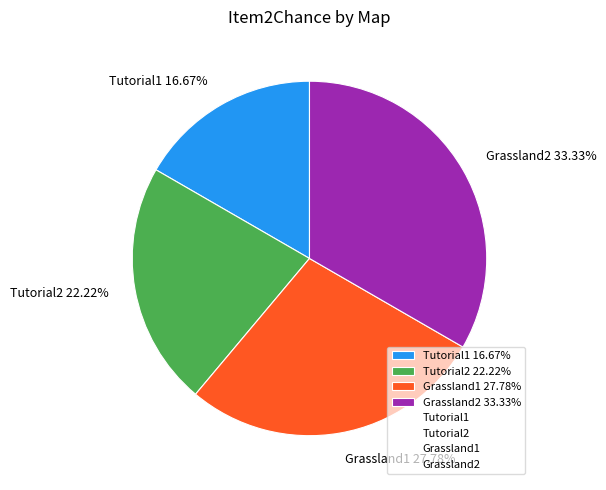

To the nearest percent, what is the difference between the Tutorial1 and Grassland2 slice percentages?

17%